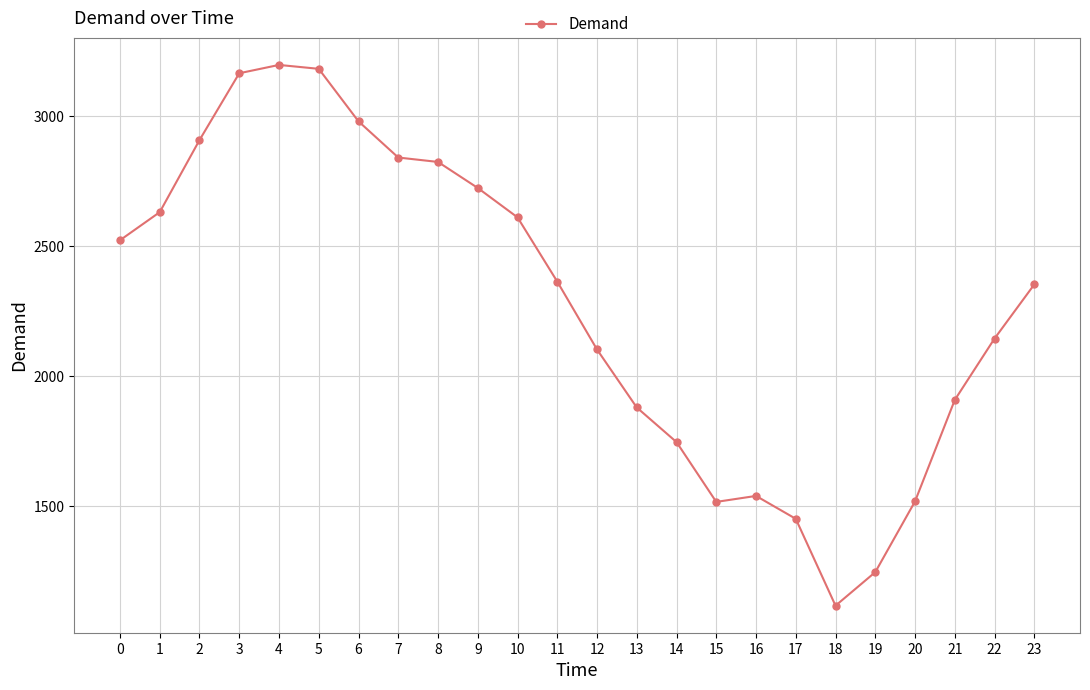

What is the difference between the maximum and minimum values?

2079